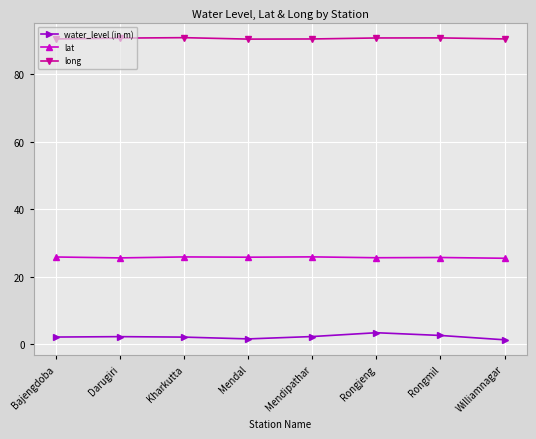

At how many categories does at least one series exceed 31?

8